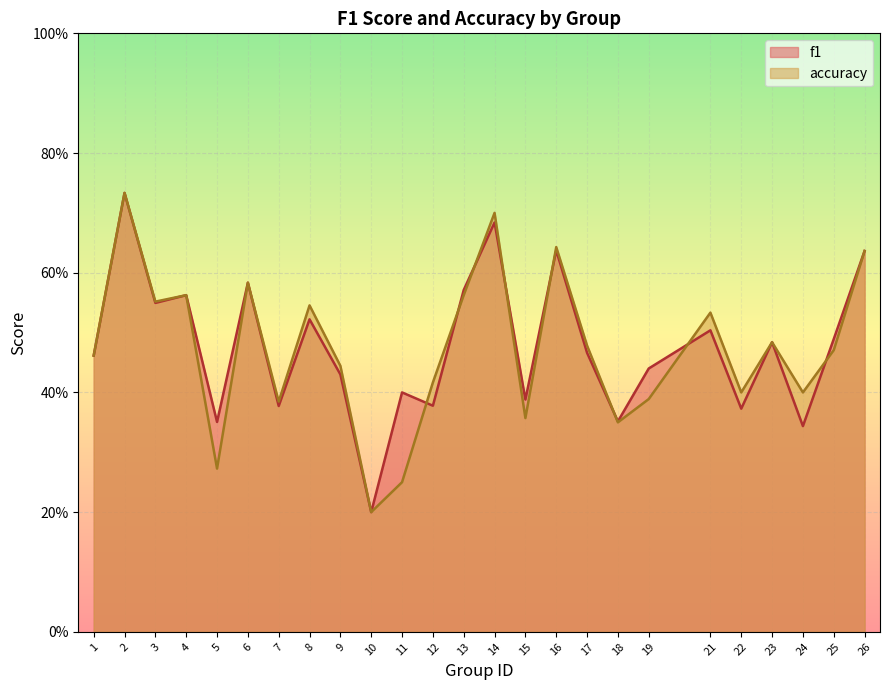

Which series has the largest range (max minus min)?

f1